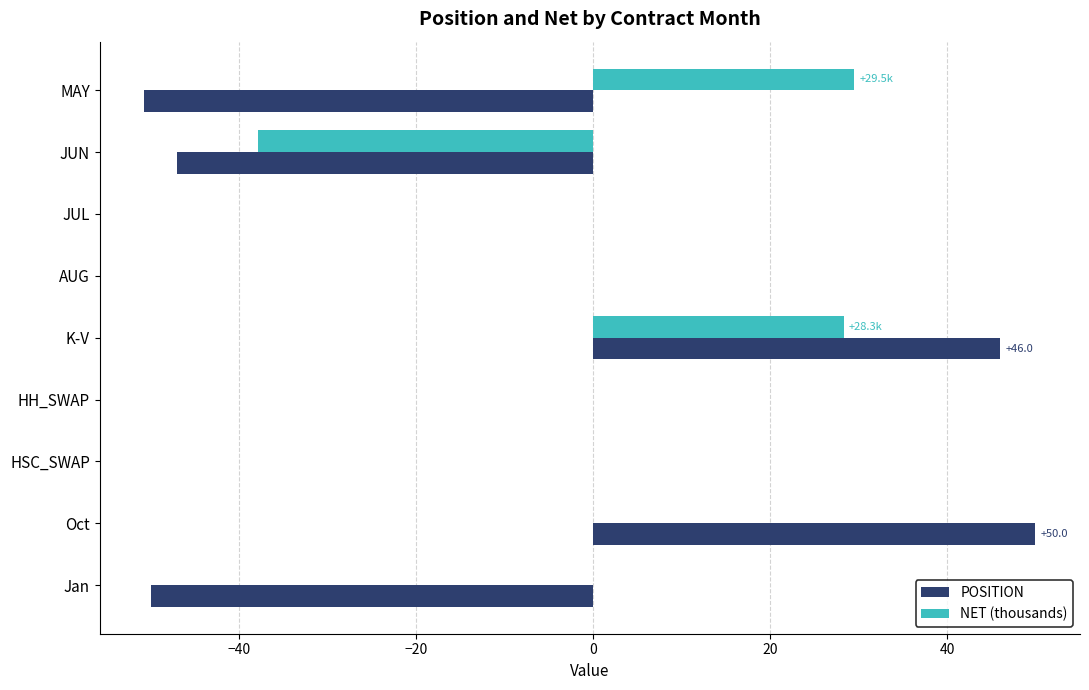

The value of POSITION at Oct is 50.0. True or false?

True